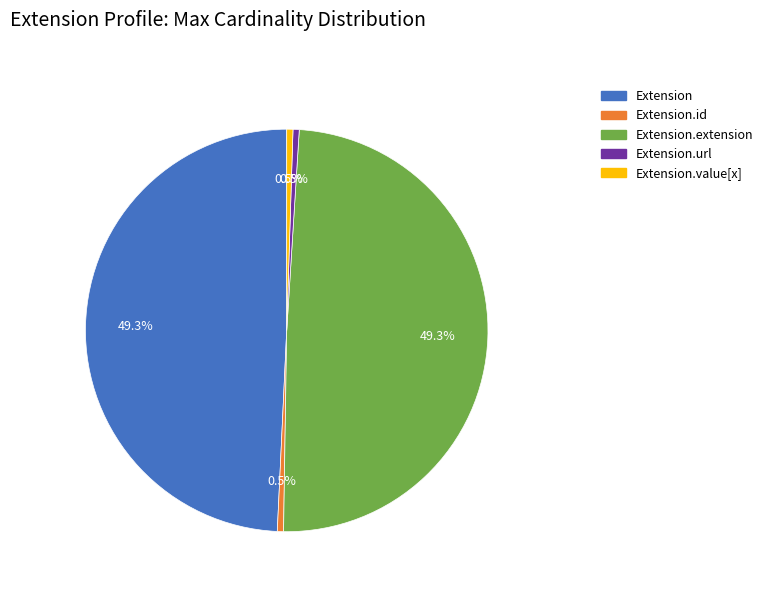

Does any single category account for the majority?

No